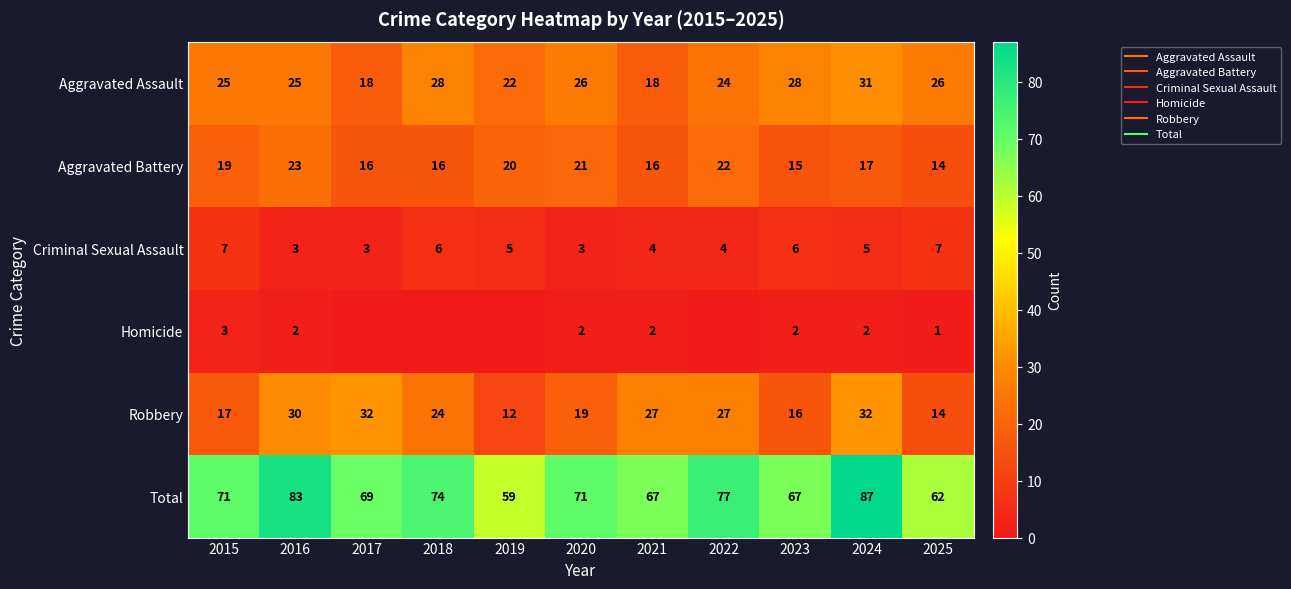

List the series in order of their peak value, highest first.

Total, Robbery, Aggravated Assault, Aggravated Battery, Criminal Sexual Assault, Homicide